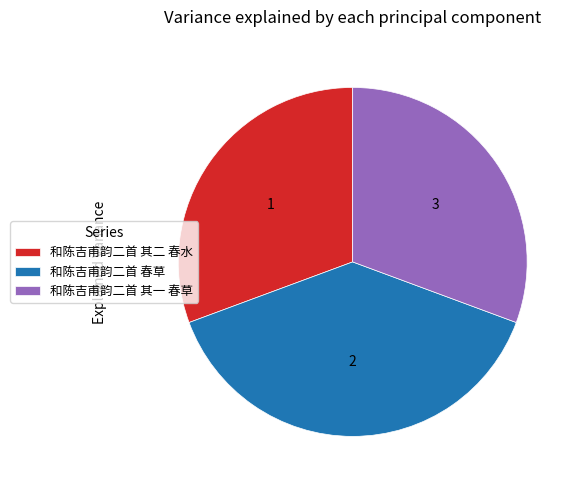

What is the ratio of the value at 和陈吉甫韵二首 其二 春水 to the value at 和陈吉甫韵二首 其一 春草?

1.0